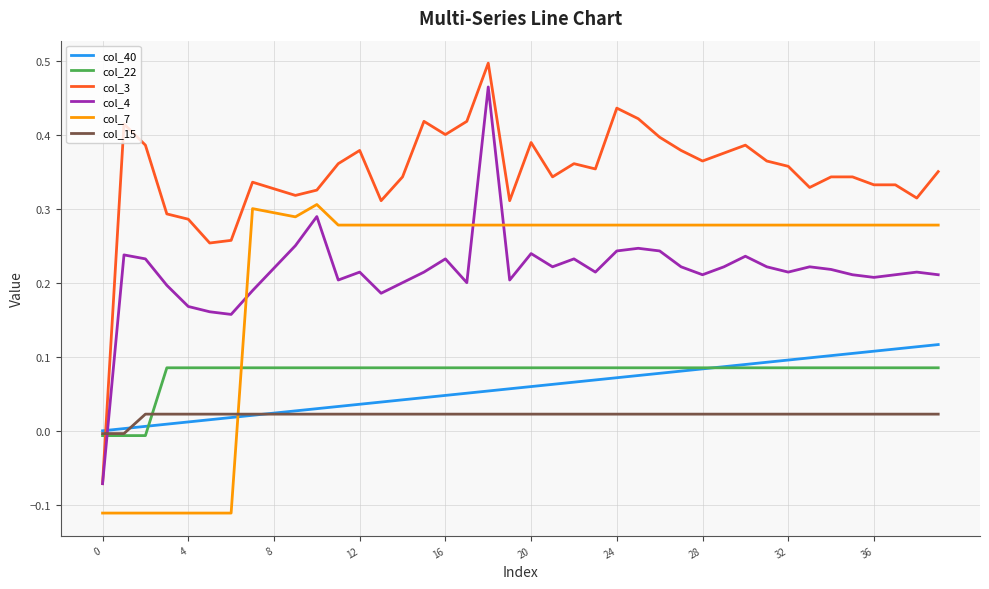

Rank the series by their maximum value, from highest to lowest.

col_3, col_4, col_7, col_40, col_22, col_15